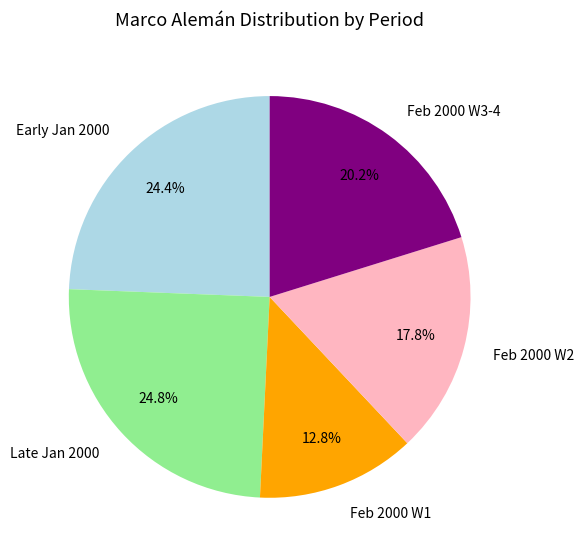

Which category has the smallest portion of the pie?

Feb 2000 W1